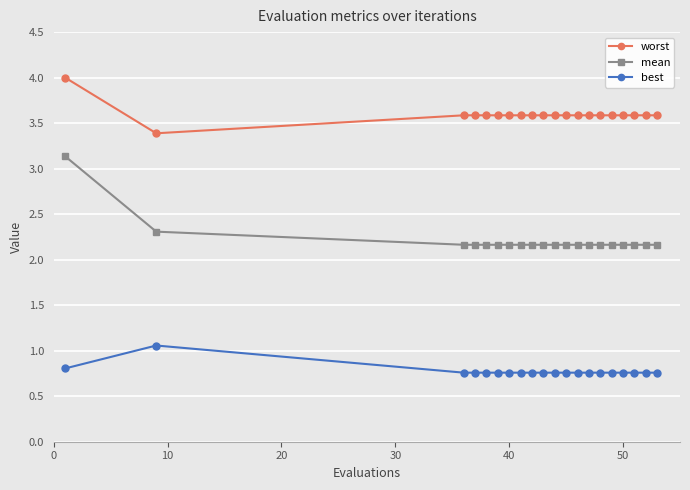

What is the minimum value for best?

0.8